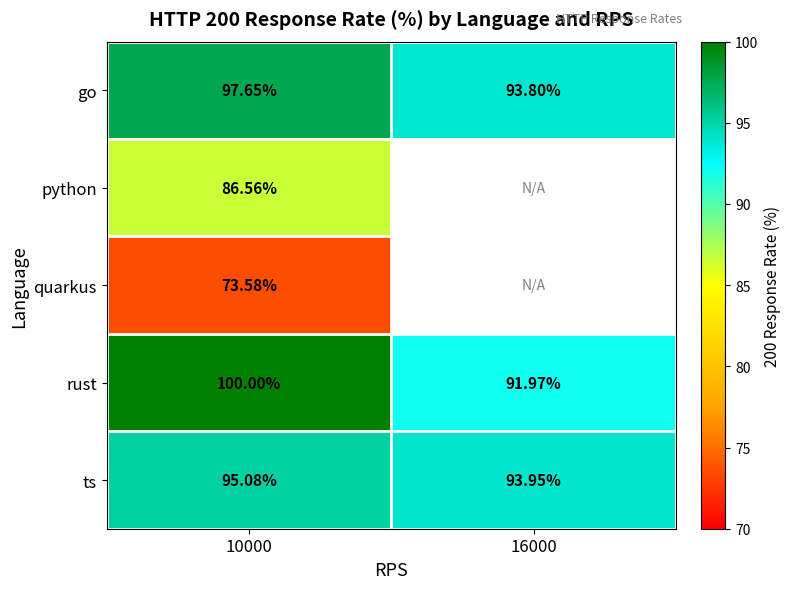

What is the difference between the highest and lowest values at 16000?

2.0